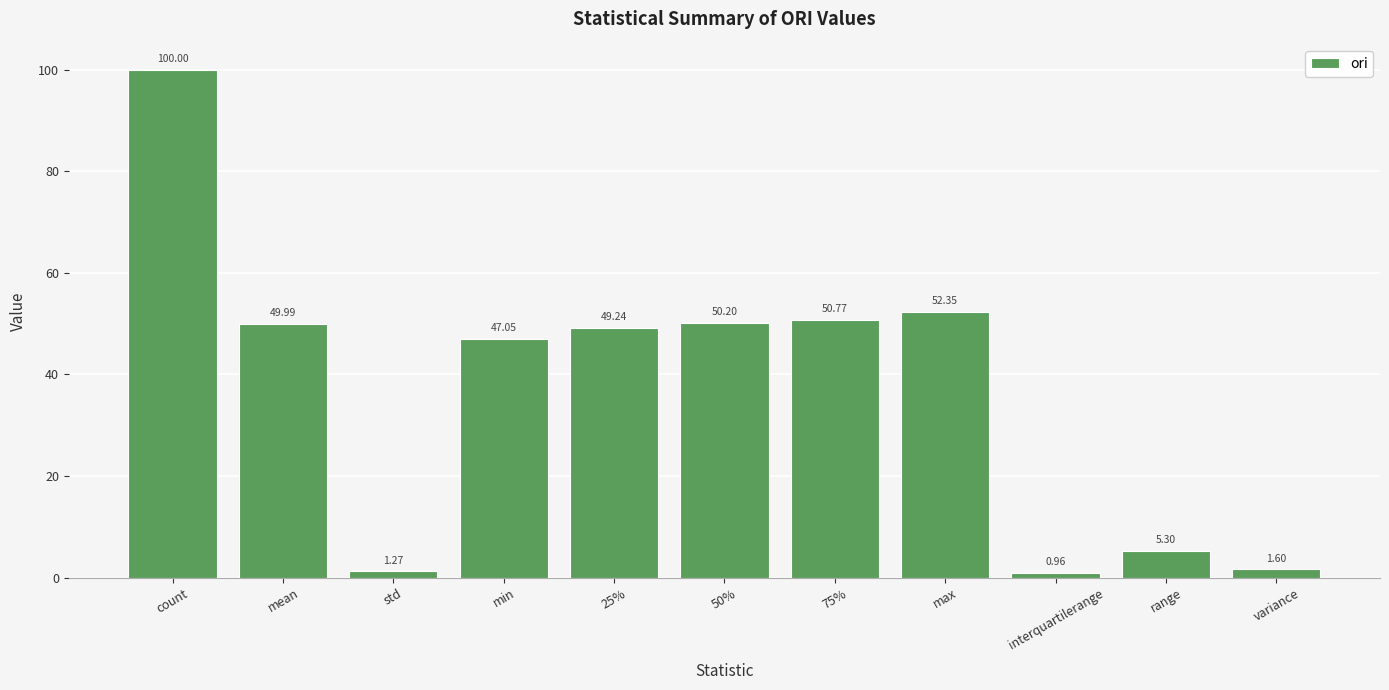

Between 25% and variance, which is larger?

25%